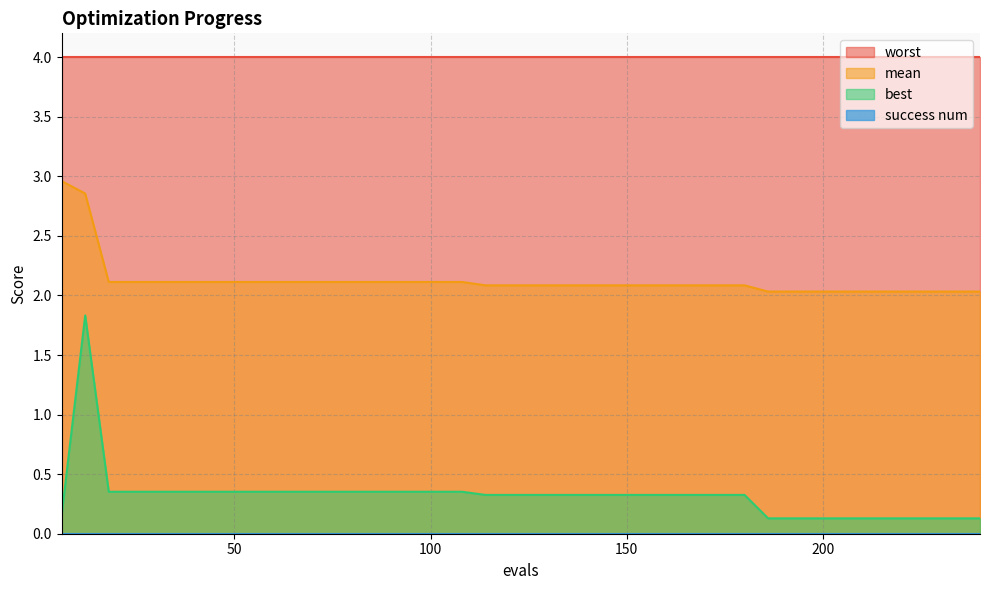

True or false: mean and best cross at least once.

False